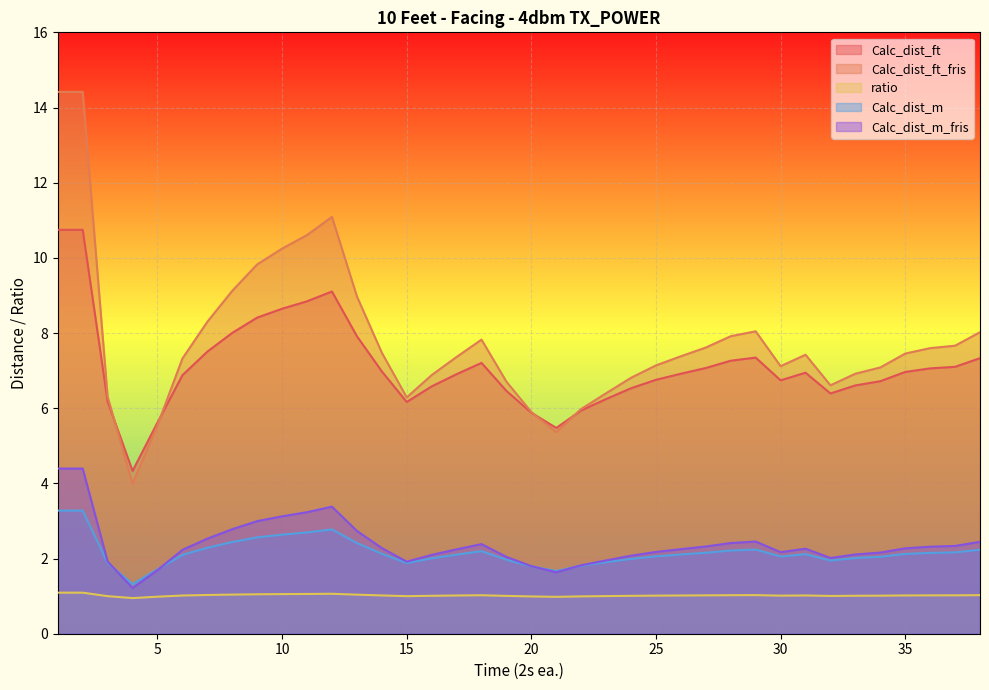

Where is the first local maximum for ratio?

12